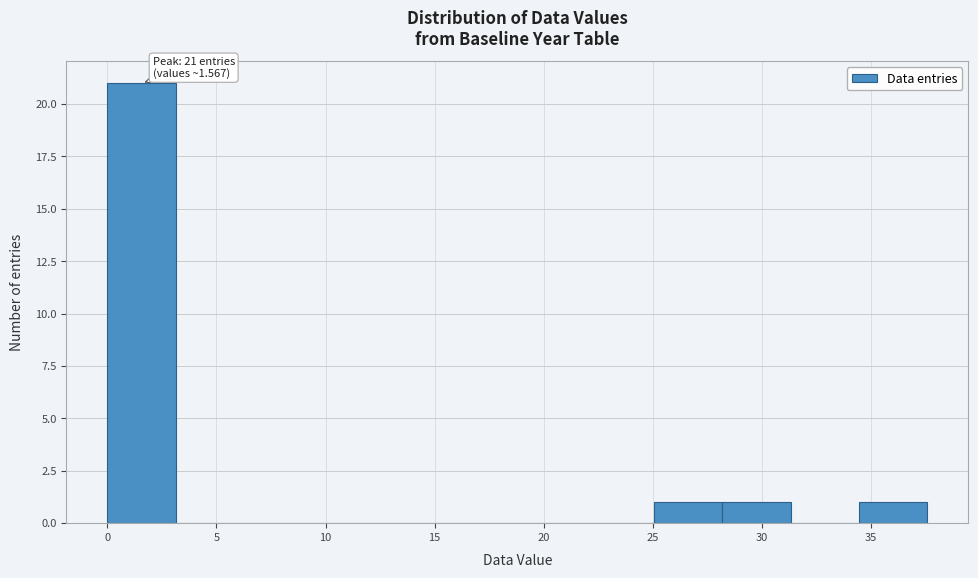

Which range on the x-axis has the tallest bar?

0.0 to 3.0